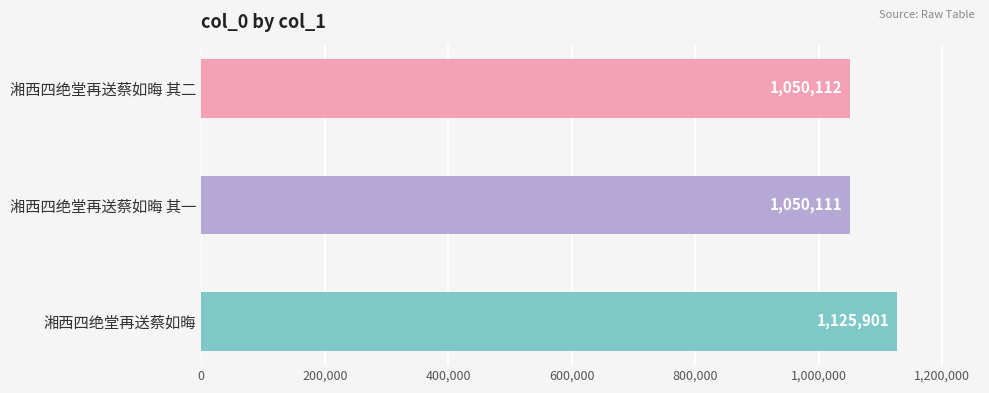

Rank the categories by value from lowest to highest.

湘西四绝堂再送蔡如晦 其一, 湘西四绝堂再送蔡如晦 其二, 湘西四绝堂再送蔡如晦